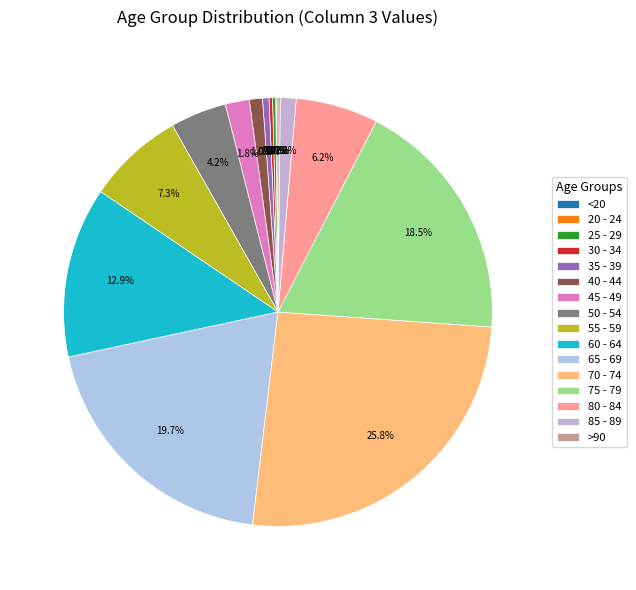

Count the number of slices in the pie.

16